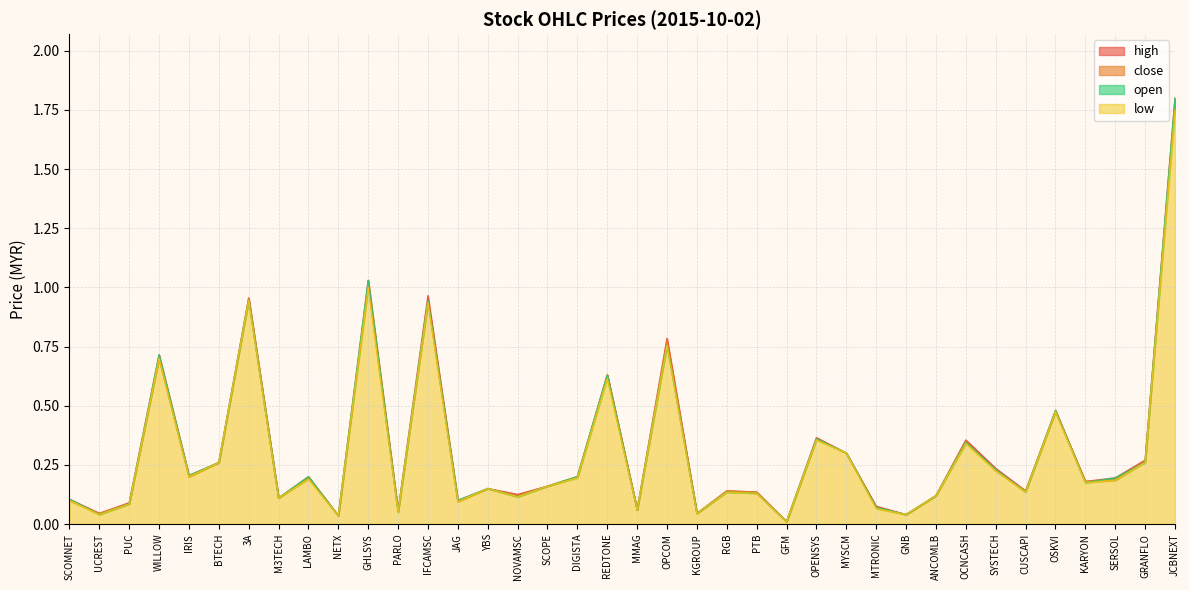

True or false: low has a value of 0.8 at OPCOM.

True